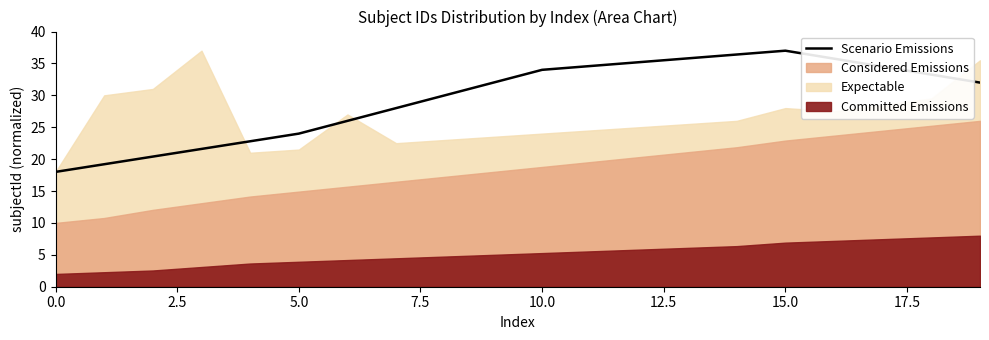

What is the highest value of the Scenario Emissions series?

37.0